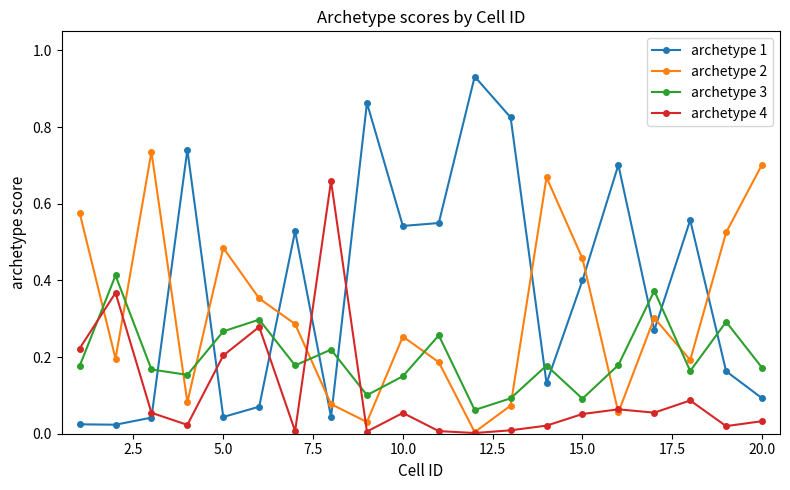

Rank the series by their maximum value, from highest to lowest.

archetype 1, archetype 2, archetype 4, archetype 3